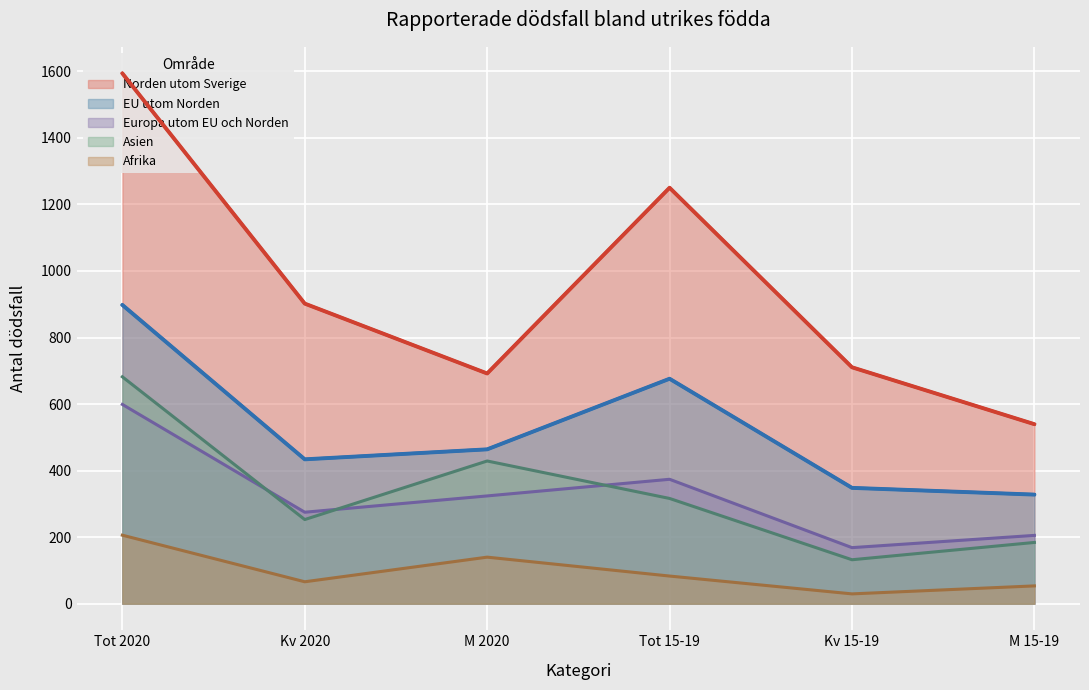

What is the difference between the second highest and minimum values in the Europa utom EU och Norden series?

205.4